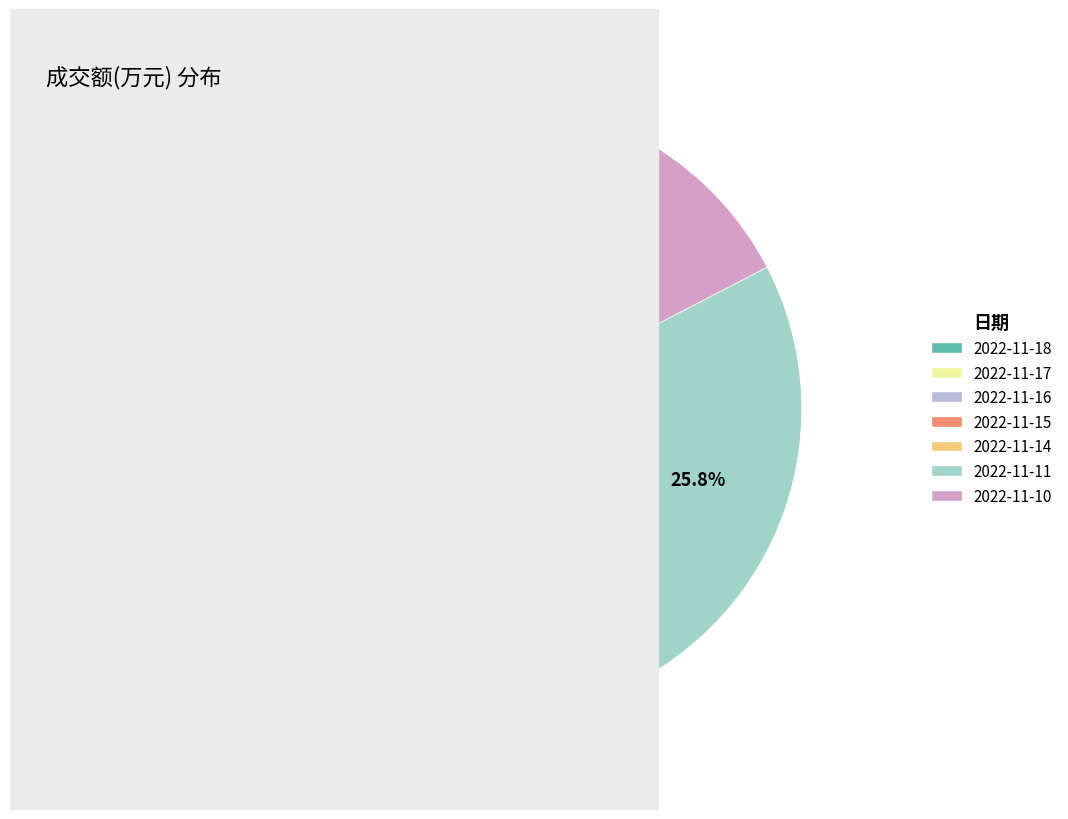

What is the smallest slice in the pie chart?

2022-11-17